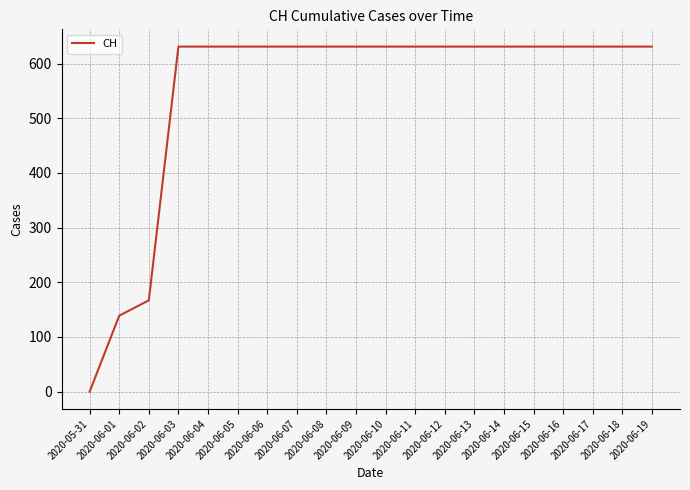

What is the greatest value displayed?

631